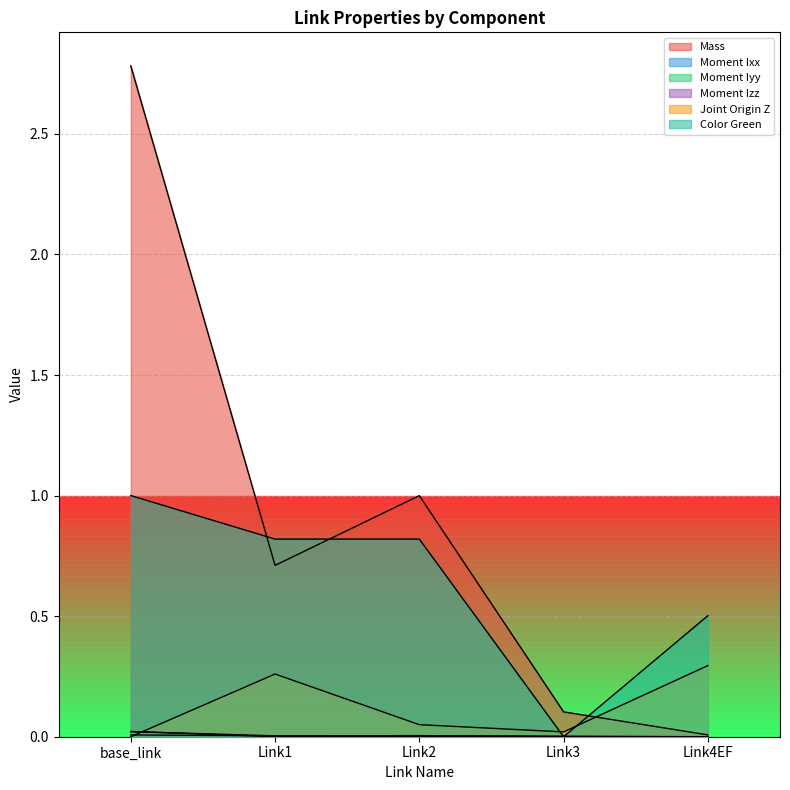

At which category is the sum across all series the highest?

base_link